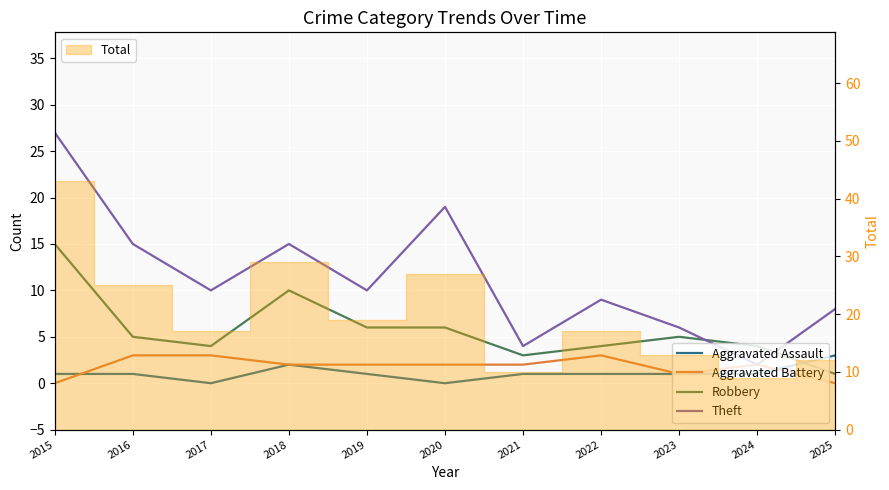

How many interior local peaks does the Theft series have?

3